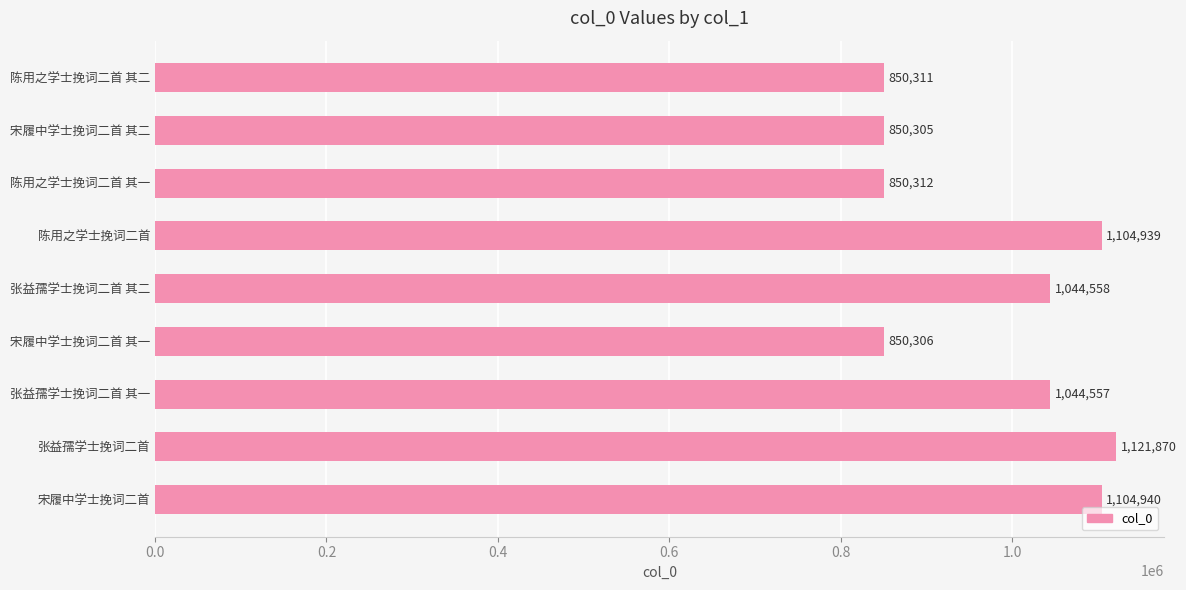

At which category does the chart reach its minimum across all series?

宋履中学士挽词二首 其二